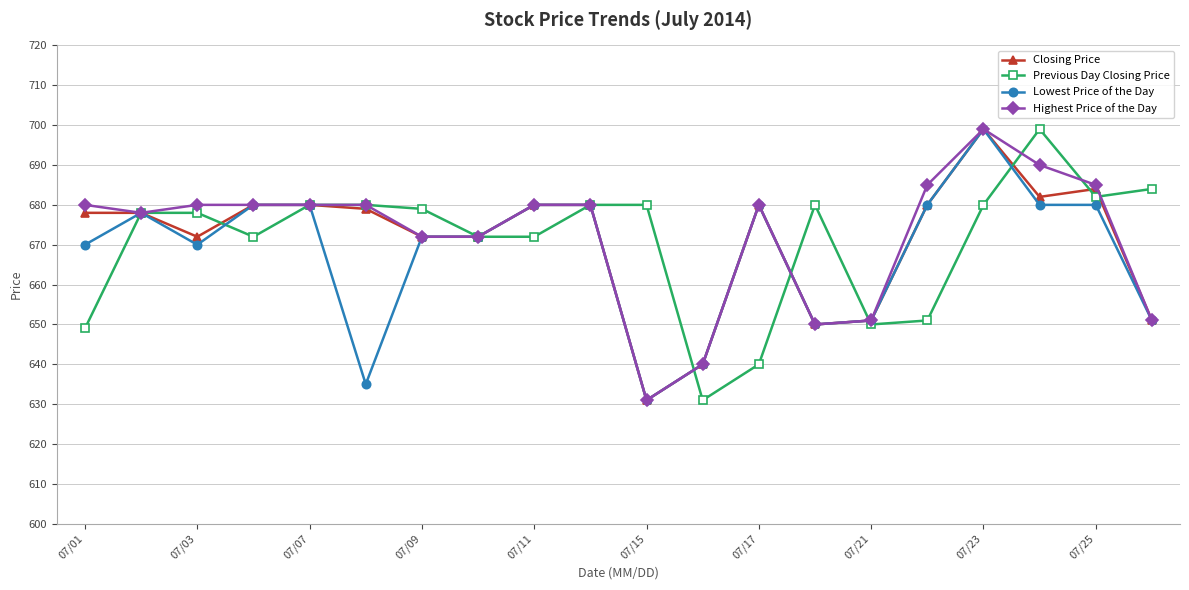

What is the value of the Highest Price of the Day point at the 11th from the left?

631